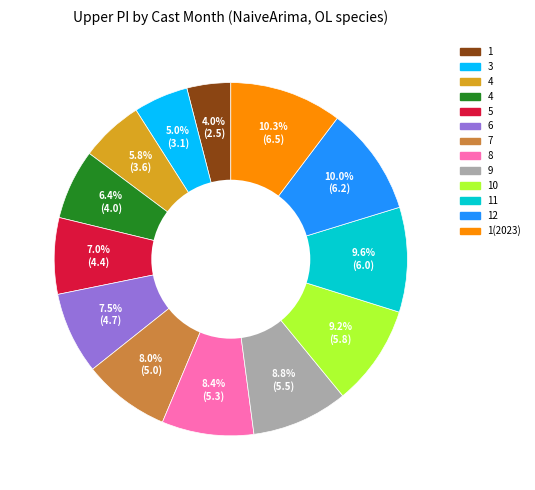

Is there any slice that represents more than half of the pie?

No